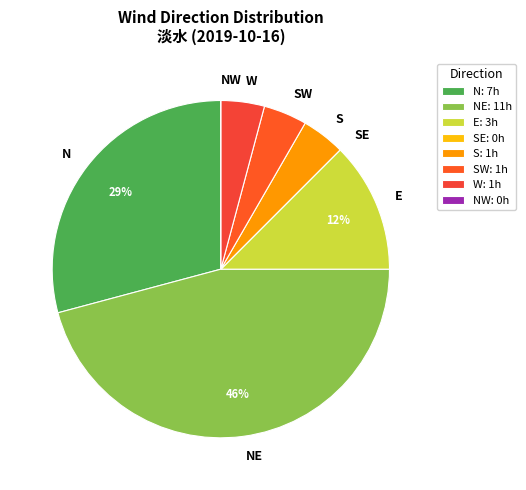

To the nearest percent, what portion does W represent?

4%